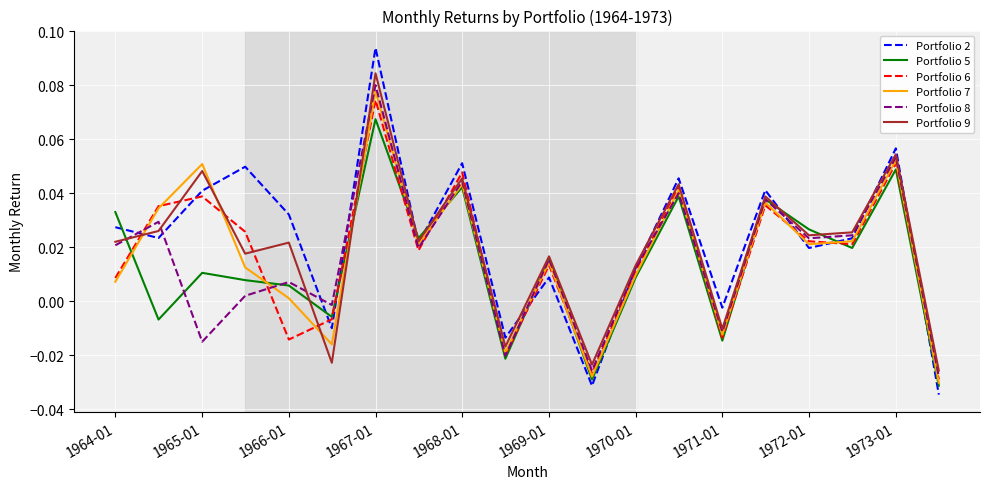

Which series has the widest spread of values?

Portfolio 2